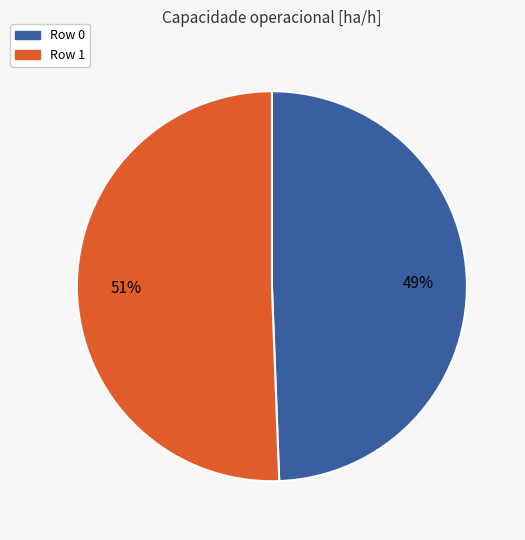

Which category accounts for the majority?

Row 1